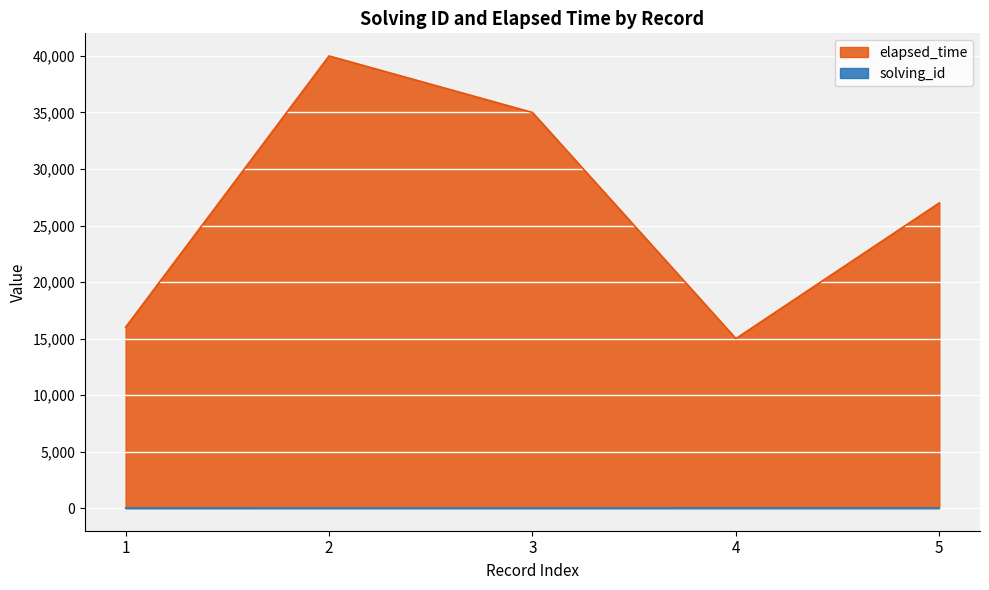

How many categories are shown in the chart?

5